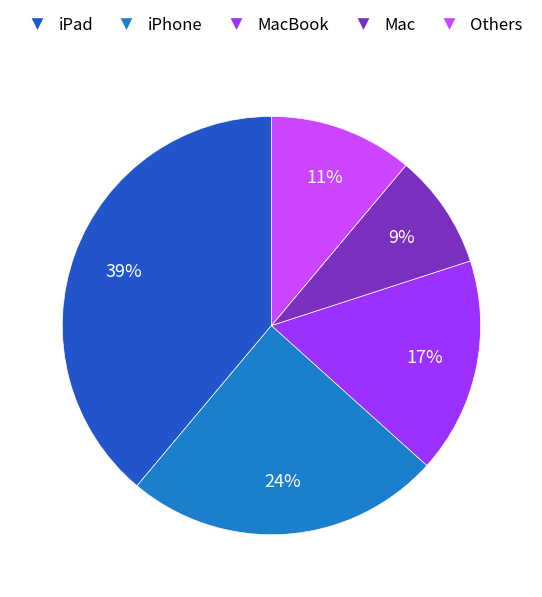

How many segments does this pie chart have?

5